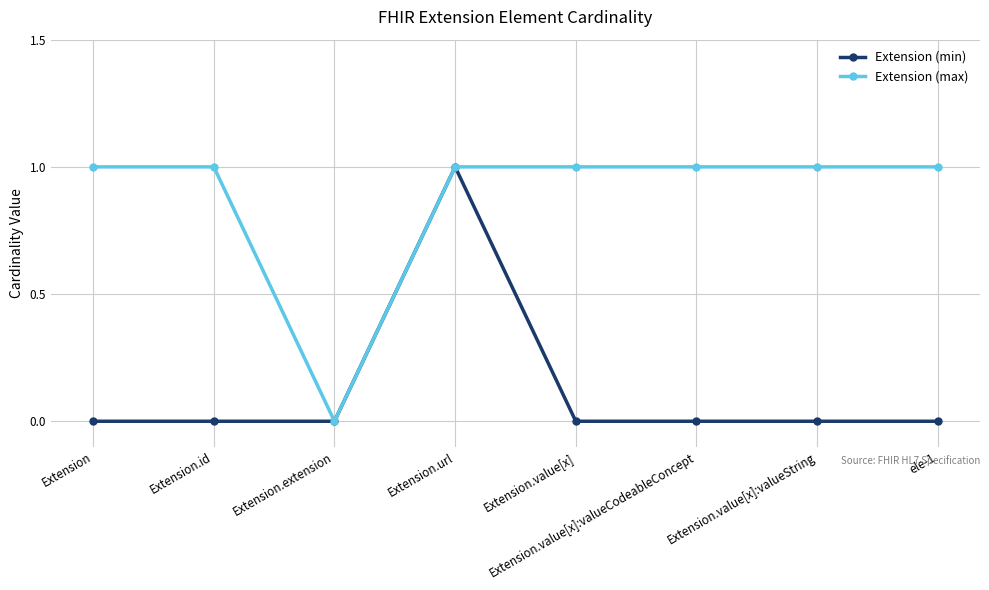

Reading right to left, extract all data points from this chart.

Extension (min): 0	0	0	0	1	0	0	0
Extension (max): 1	1	1	1	1	0	1	1